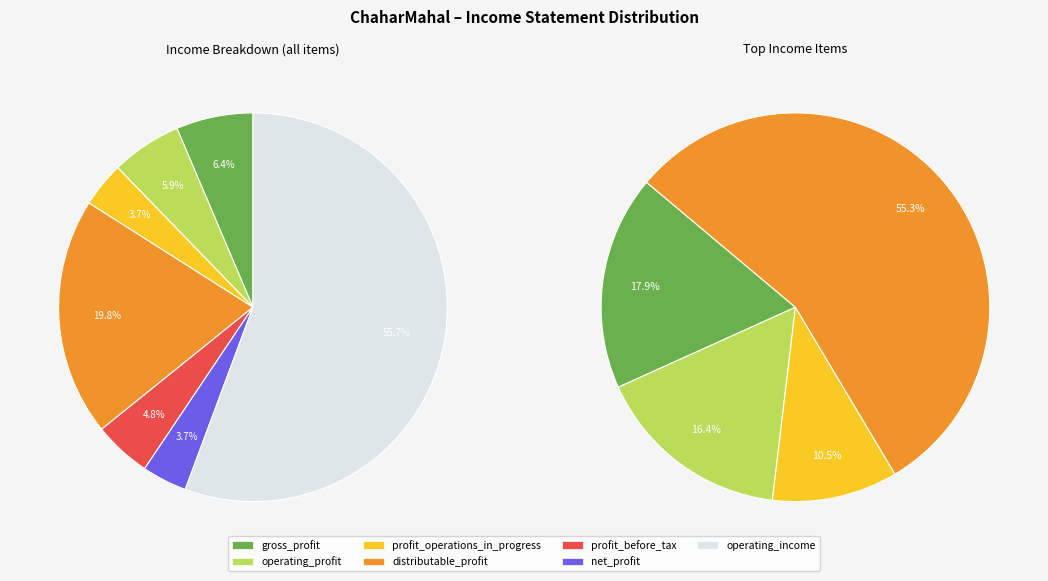

What percentage do profit_operations_in_progress and gross_profit together represent?

10.1%